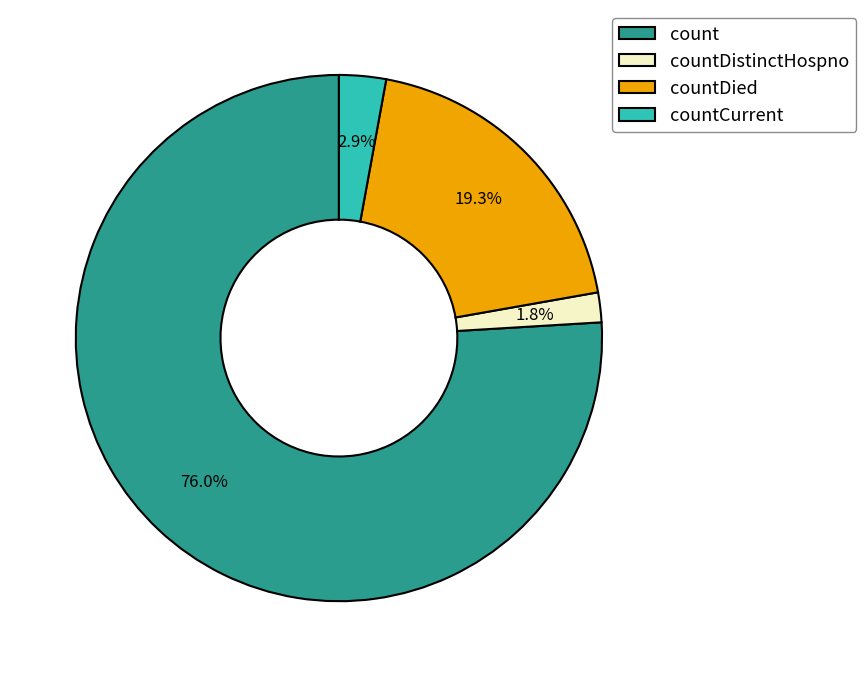

Between count and countDistinctHospno, which is larger?

count